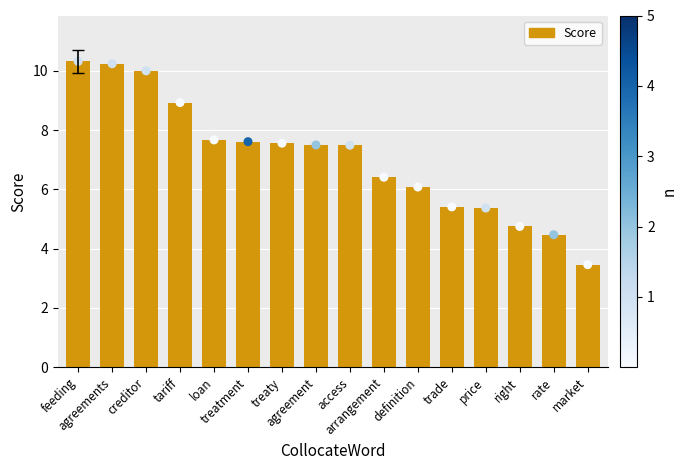

Which has a higher value, treatment or agreements?

agreements